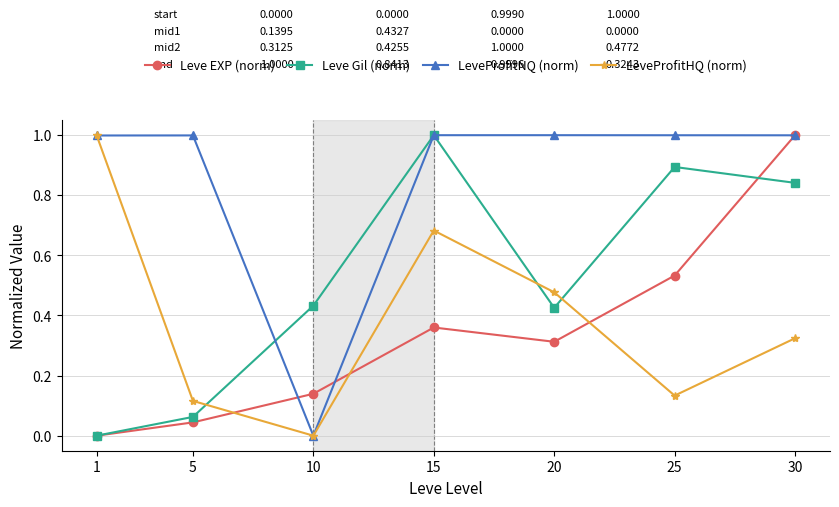

What is the value of the Leve Gil (norm) point at the 6th from the left?

0.9